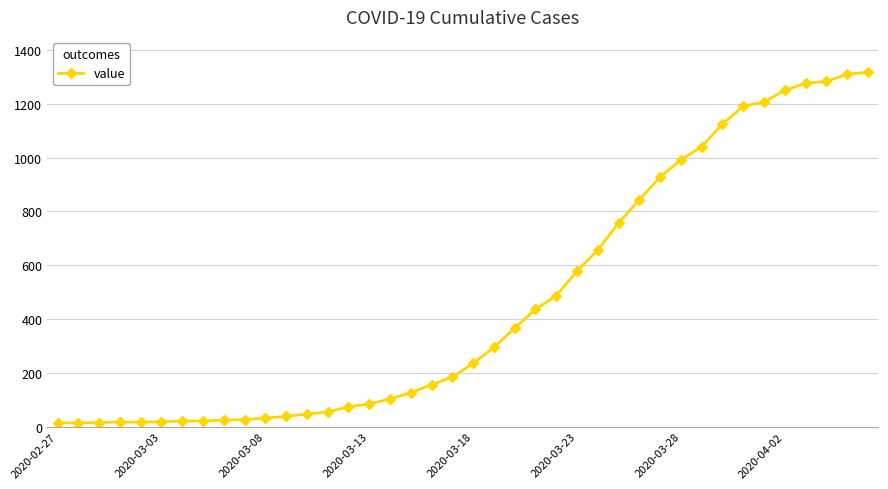

What is the difference between the maximum and minimum values?

1304